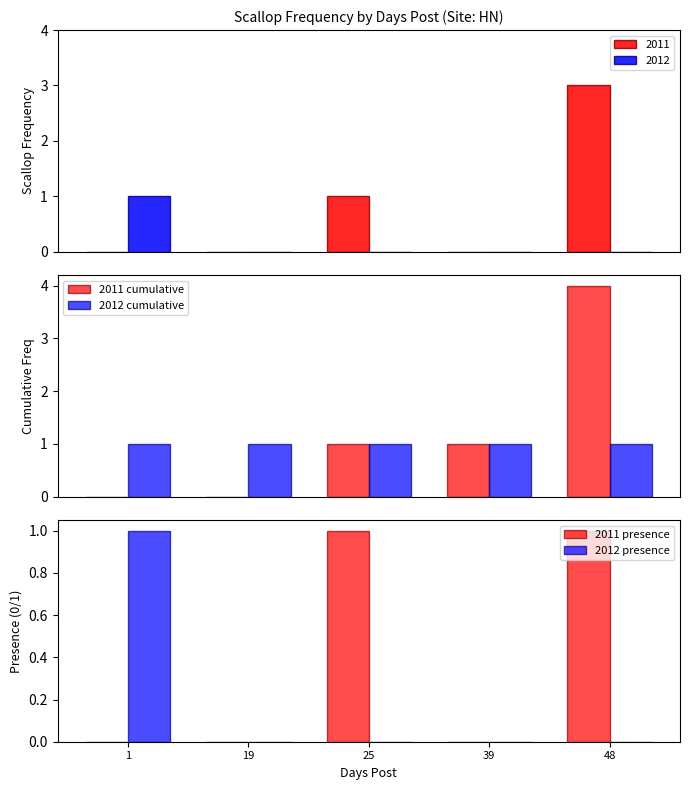

List the labels in order of 2011 cumulative value, smallest first.

1, 19, 25, 39, 48